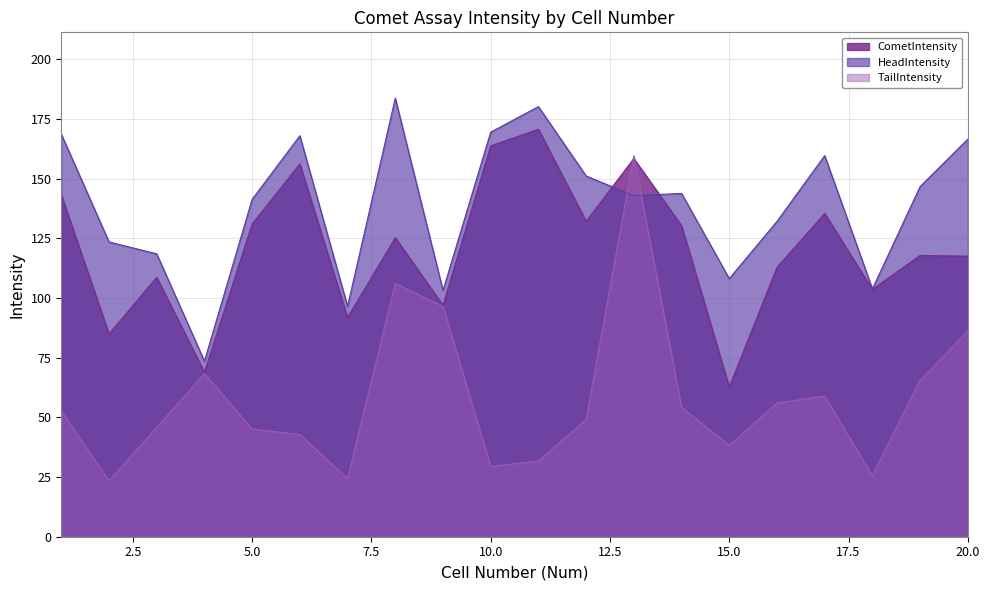

What is the approximate value of HeadIntensity at 4?

73.5